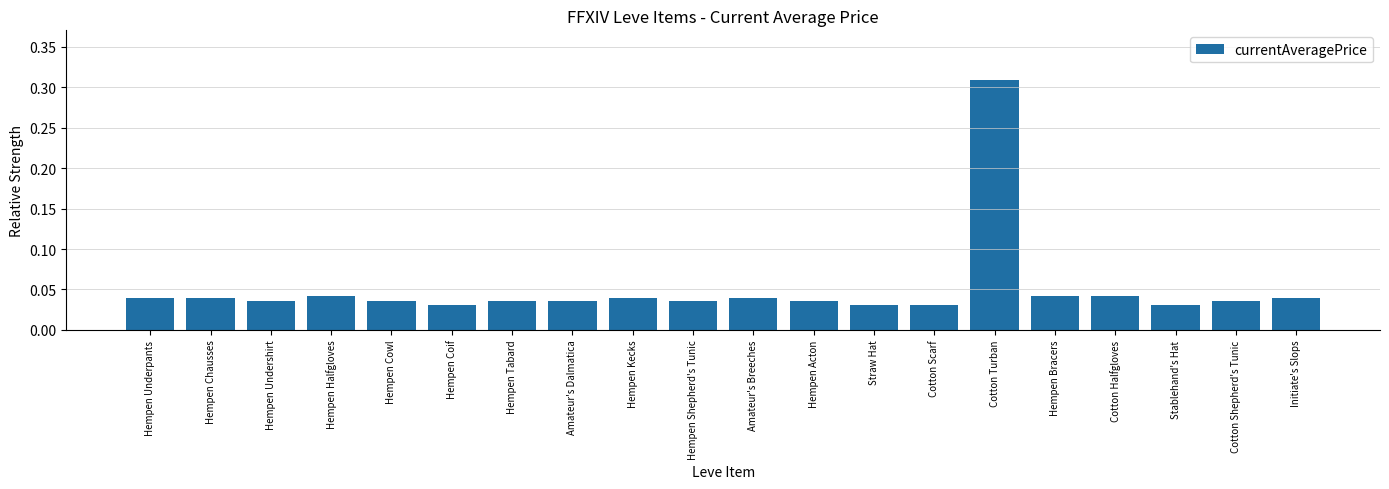

How many values are between 0 and 1?

20